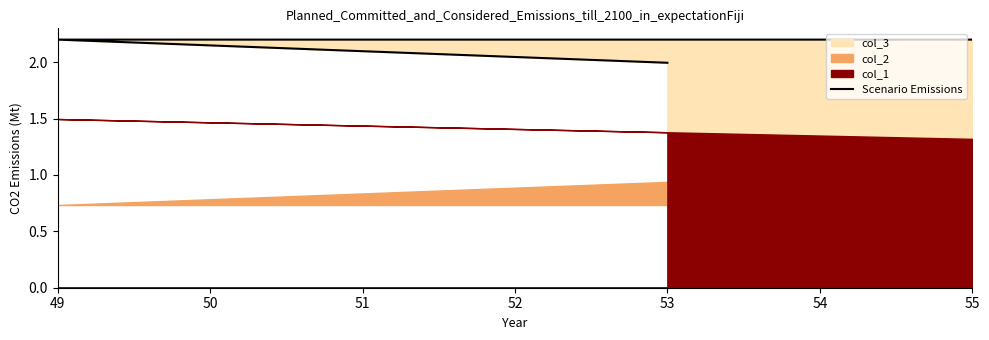

What is the smallest value displayed?

2.0